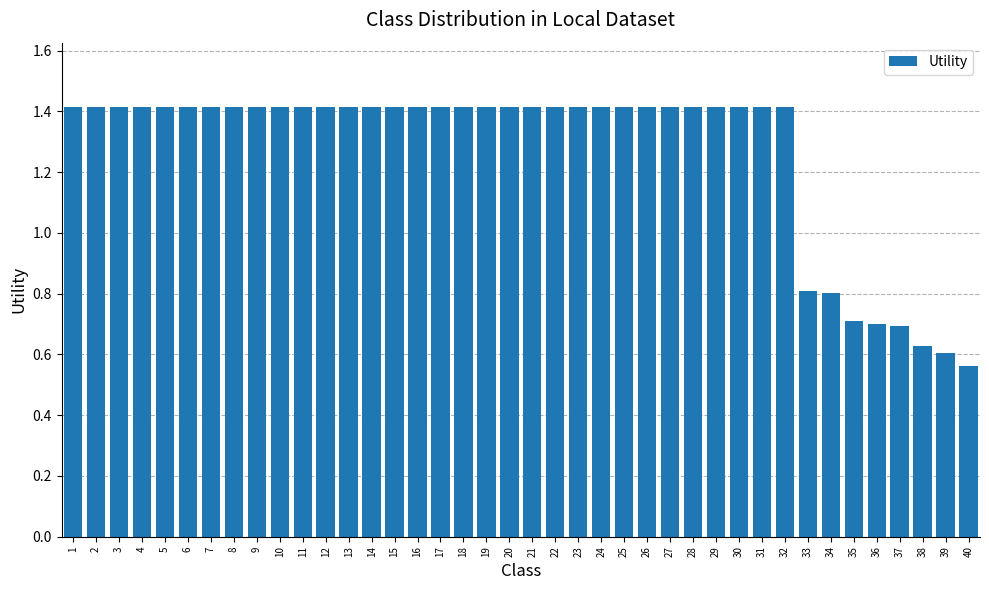

What is the sum of the values at 14 and 33?

2.2